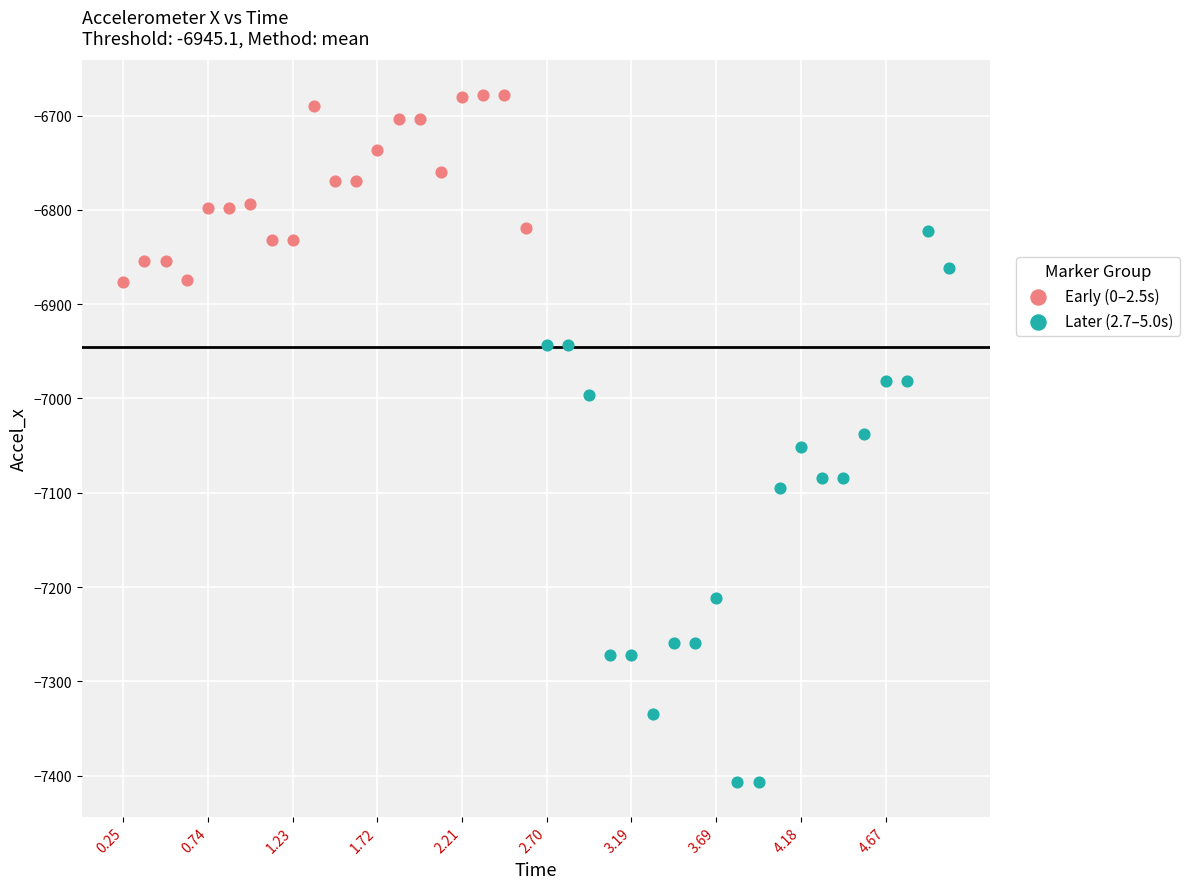

Which series contains the lowest Y value?

Later (2.7–5.0s)